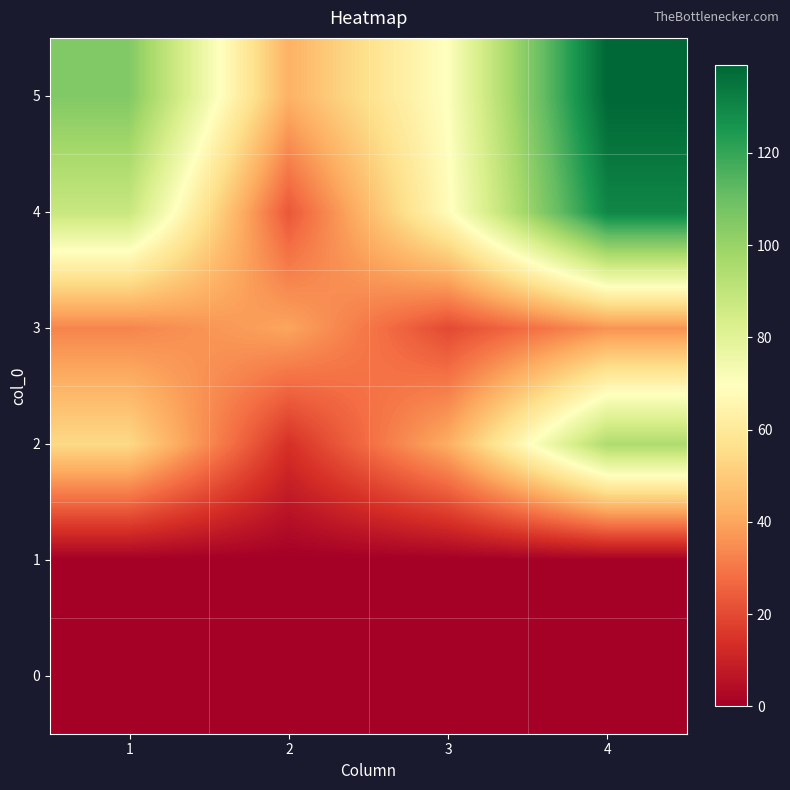

What is the difference between the highest and lowest values at 3?

70